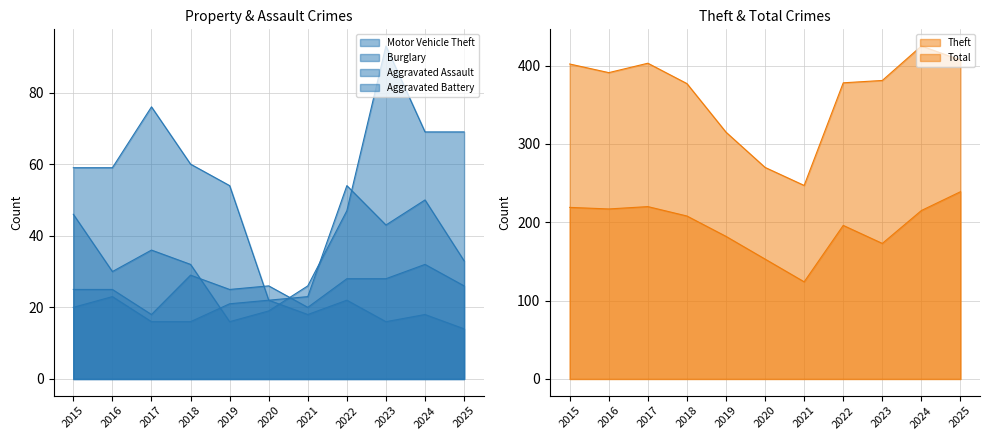

Reading left to right, list all the values displayed in this chart.

Motor Vehicle Theft: 46	30	36	32	16	19	26	47	93	69	69
Theft: 219	217	220	208	182	153	124	196	173	215	239
Burglary: 59	59	76	60	54	22	23	54	43	50	33
Total: 402	391	403	377	315	270	247	378	381	425	407
Aggravated Assault: 25	25	18	29	25	26	20	28	28	32	26
Aggravated Battery: 20	23	16	16	21	22	18	22	16	18	14